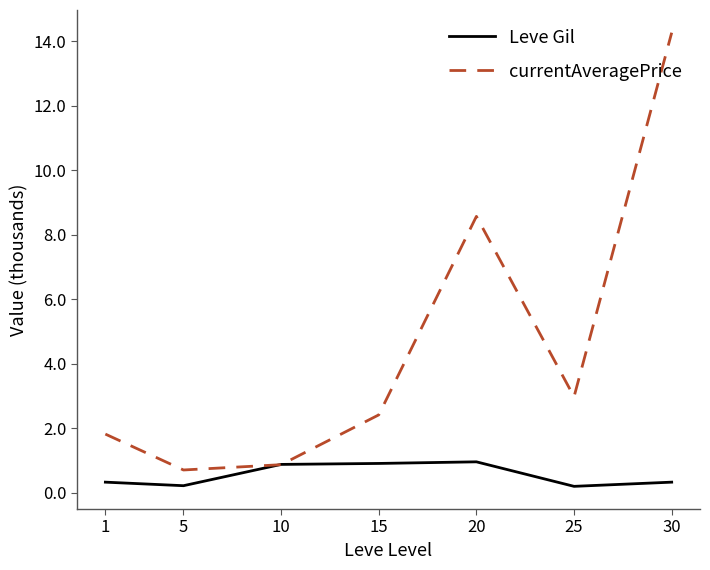

What is the difference between the maximum and second lowest values in the currentAveragePrice series?

13.4